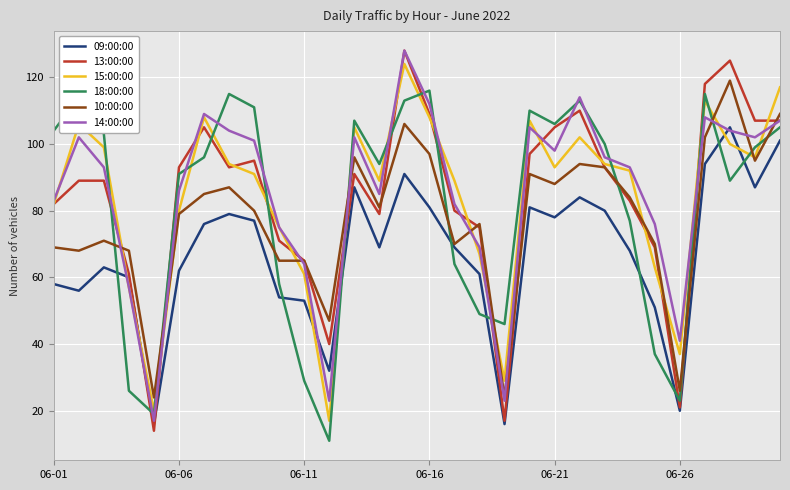

How many lines are shown in the chart?

6